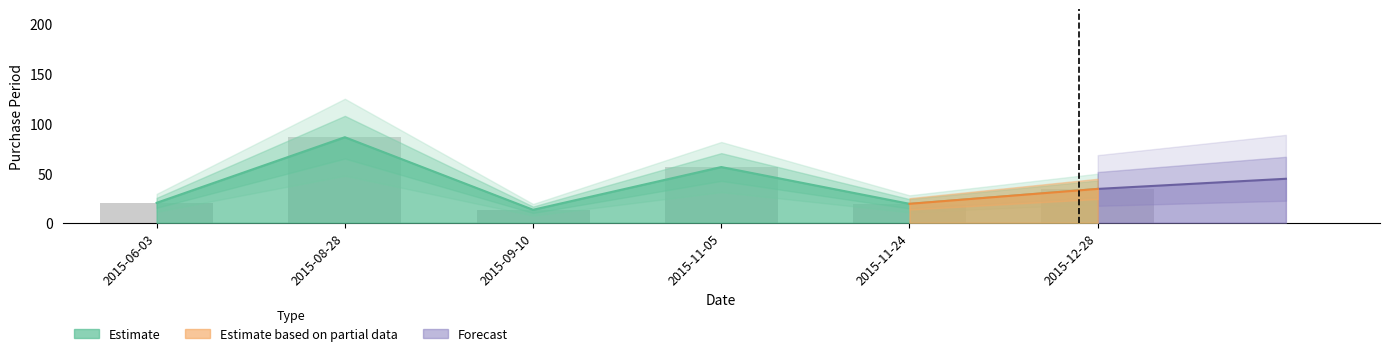

What is the smallest value displayed?

13